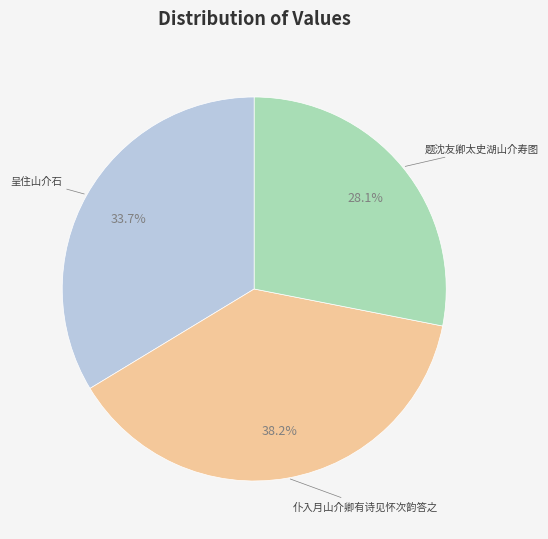

Is there any slice that represents more than half of the pie?

No